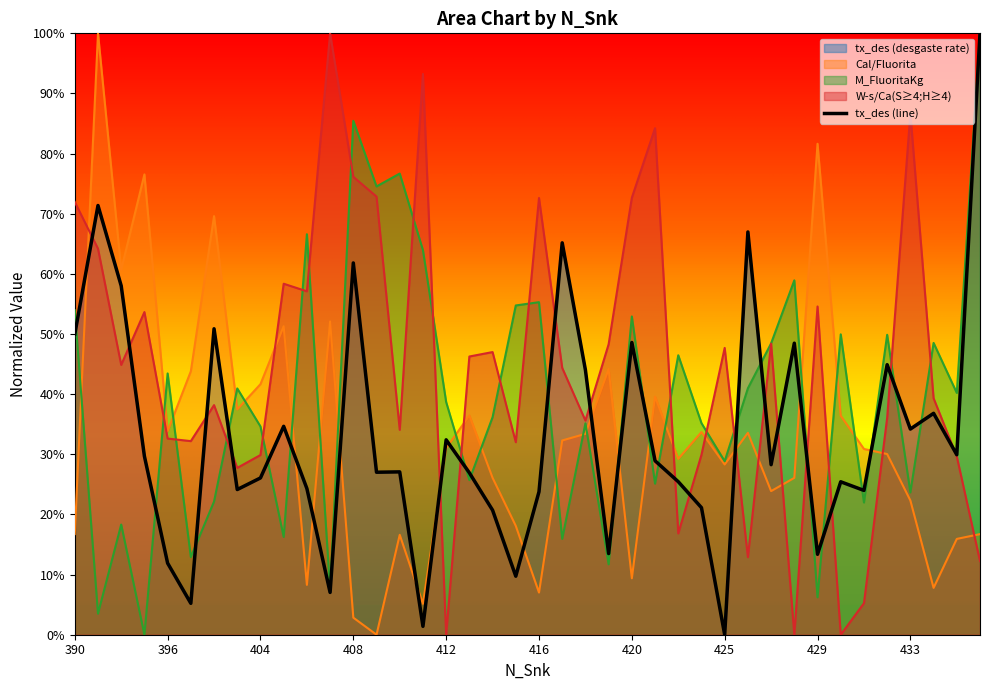

Where is Cal/Fluorita nearest to the value 0?

409